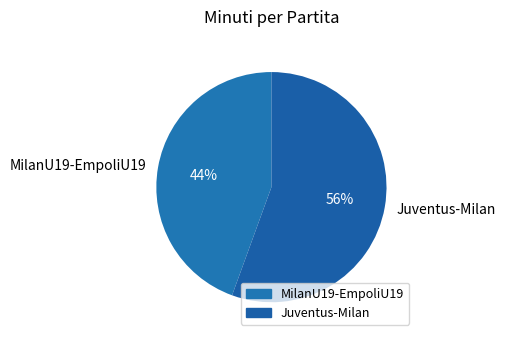

True or false: MilanU19-EmpoliU19 accounts for 44% of the total.

True